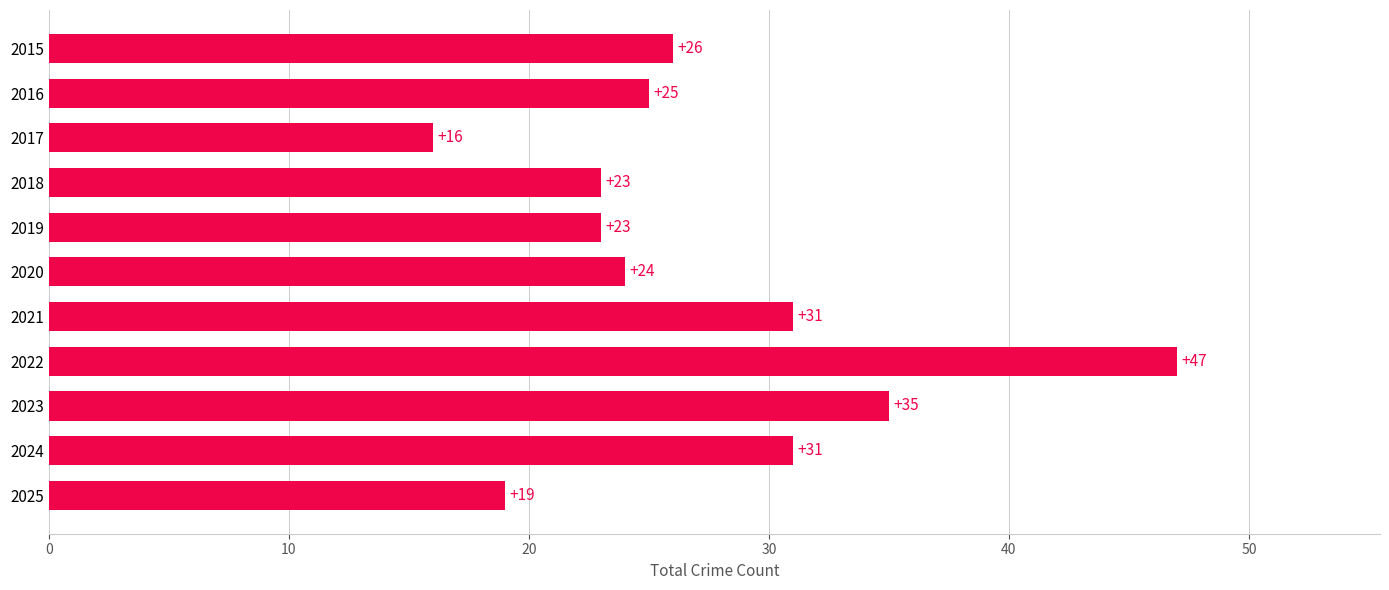

What is the ratio of the value at 2023 to the value at 2015?

1.3